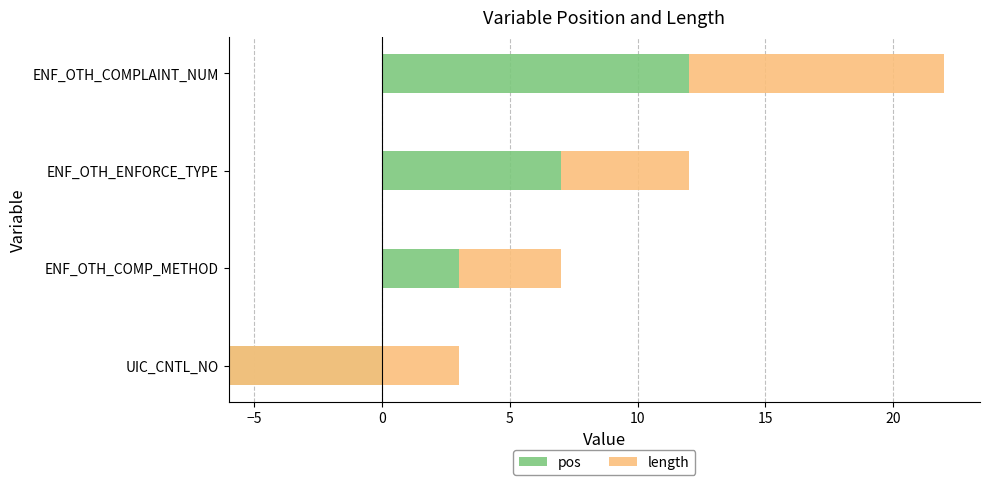

Is the value of pos at ENF_OTH_COMPLAINT_NUM greater than the value of length at ENF_OTH_ENFORCE_TYPE?

Yes